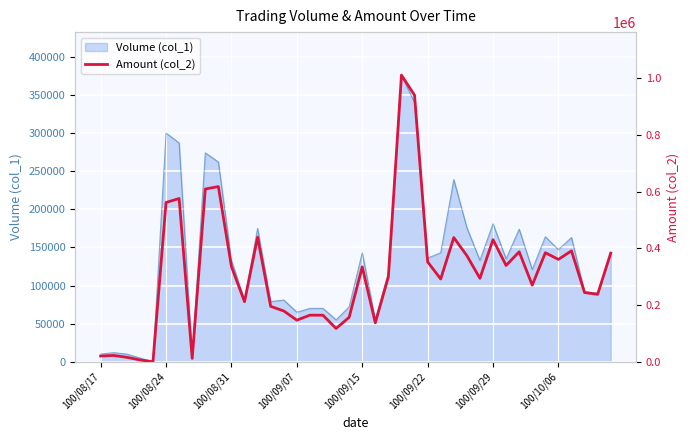

The value of Volume (col_1) at 100/08/24 is 86094. True or false?

False